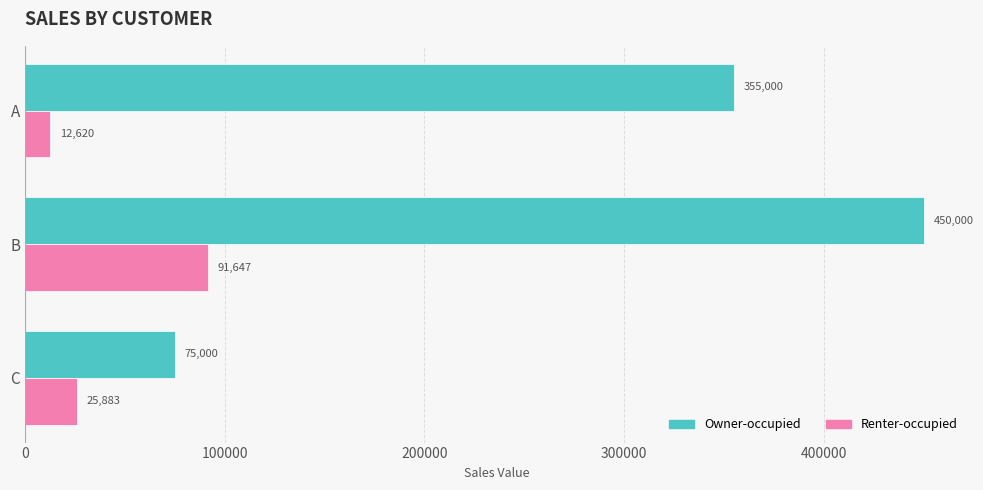

What is the minimum value shown in the chart?

12620